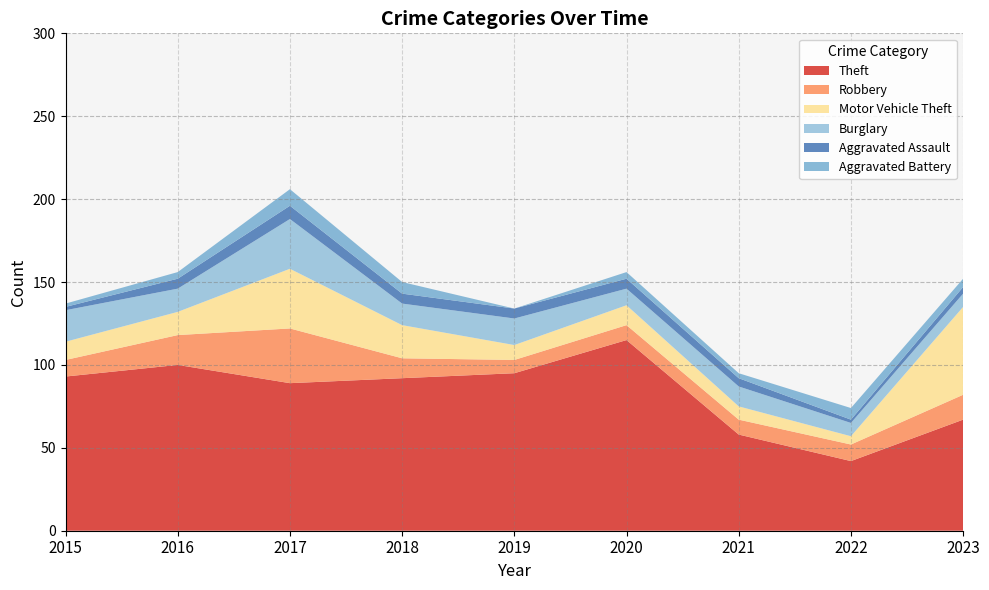

Reading left to right, extract all data points from this chart.

Theft: 2015=93	2016=100	2017=89	2018=92	2019=95	2020=115	2021=58	2022=42	2023=67
Robbery: 2015=10	2016=18	2017=33	2018=12	2019=8	2020=9	2021=9	2022=10	2023=15
Motor Vehicle Theft: 2015=11	2016=14	2017=36	2018=20	2019=9	2020=12	2021=8	2022=5	2023=53
Burglary: 2015=19	2016=14	2017=30	2018=13	2019=16	2020=10	2021=12	2022=8	2023=8
Aggravated Assault: 2015=2	2016=6	2017=8	2018=6	2019=6	2020=6	2021=5	2022=2	2023=4
Aggravated Battery: 2015=2	2016=4	2017=10	2018=7	2019=0	2020=4	2021=3	2022=7	2023=5